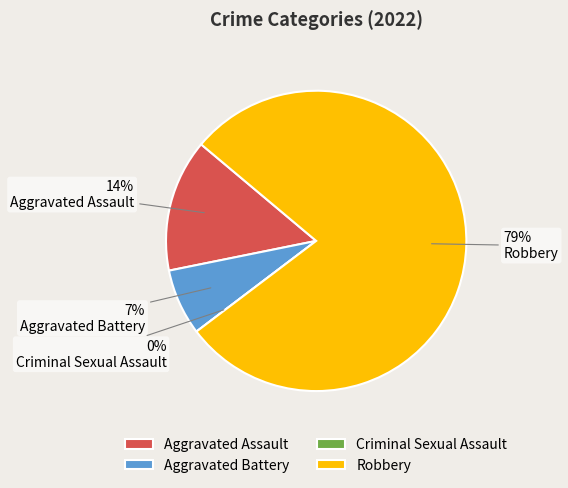

To the nearest percent, what is the difference between the Aggravated Assault and Criminal Sexual Assault slice percentages?

14%